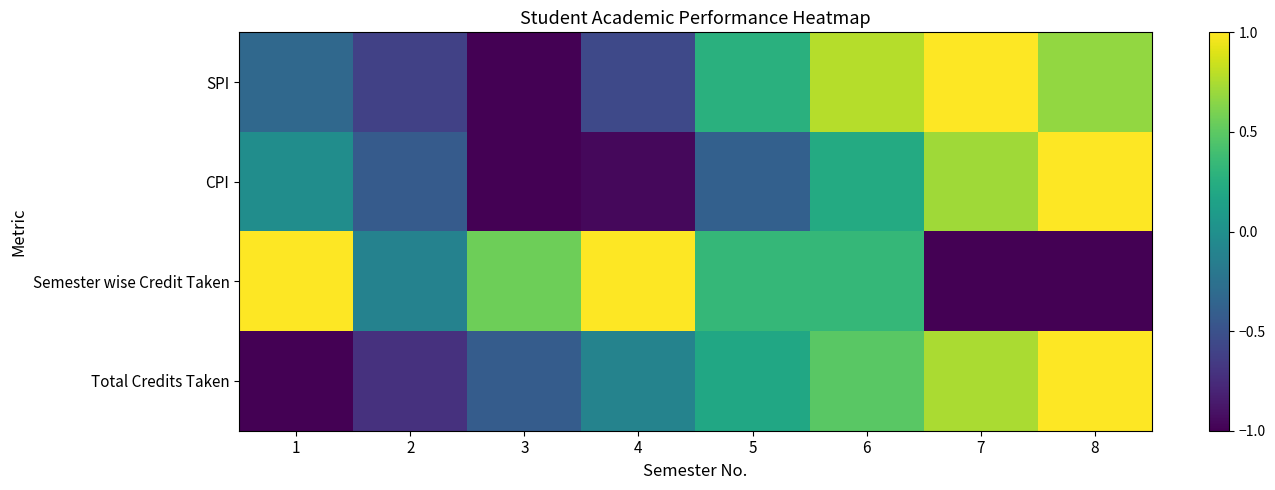

Which category has the lowest value across all series?

3